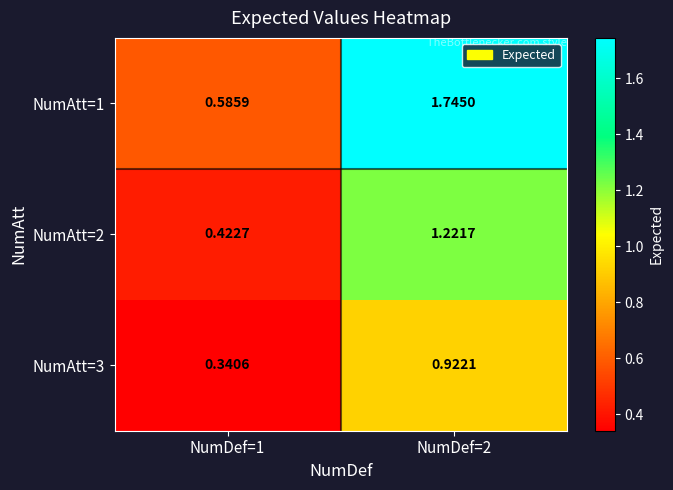

Is the value of NumAtt=1 at NumDef=2 greater than the value of NumAtt=3 at NumDef=2?

Yes